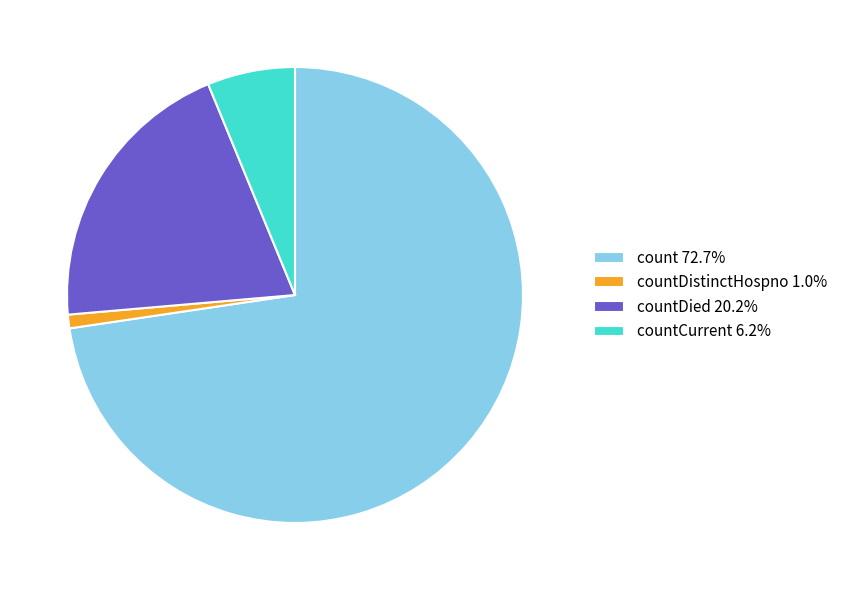

Do countDied 20.2% and countCurrent 6.2% together represent more than half of the pie?

No